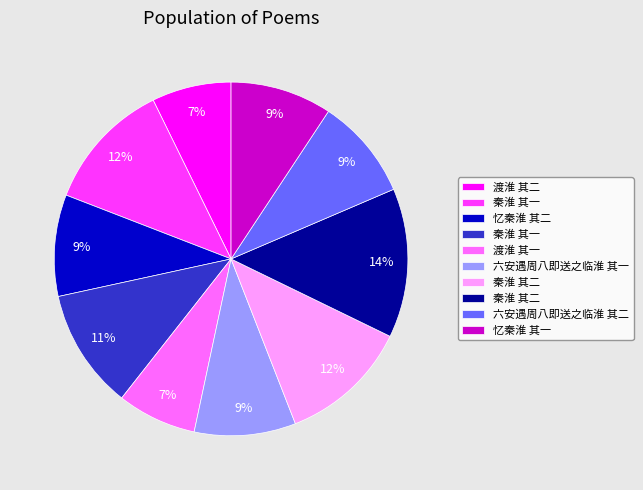

To the nearest percent, what is the average slice percentage?

10%